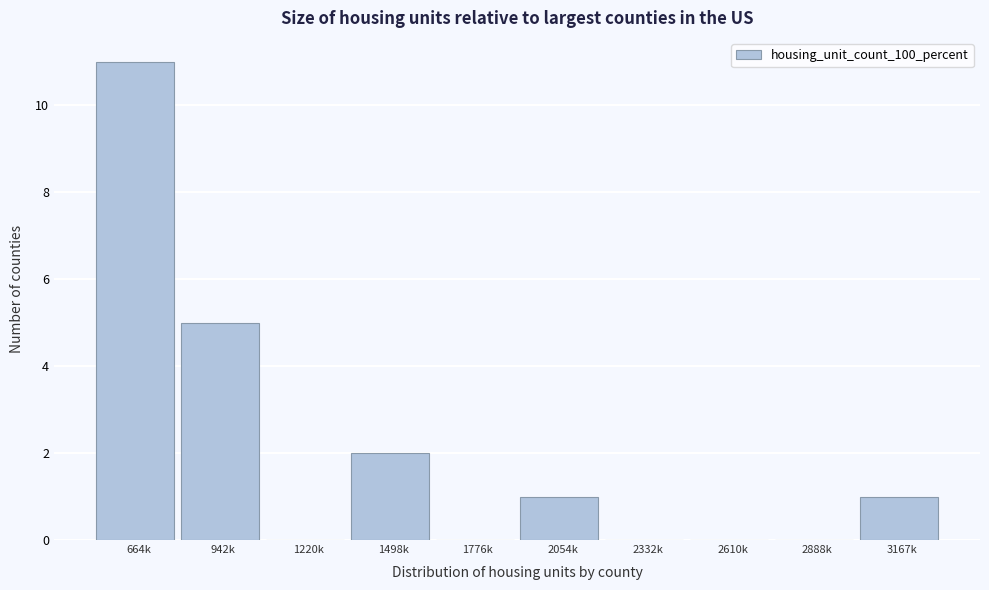

Reading left to right, list all the values displayed in this chart.

664k=11	942k=5	1220k=0	1498k=2	1776k=0	2054k=1	2332k=0	2610k=0	2888k=0	3167k=1